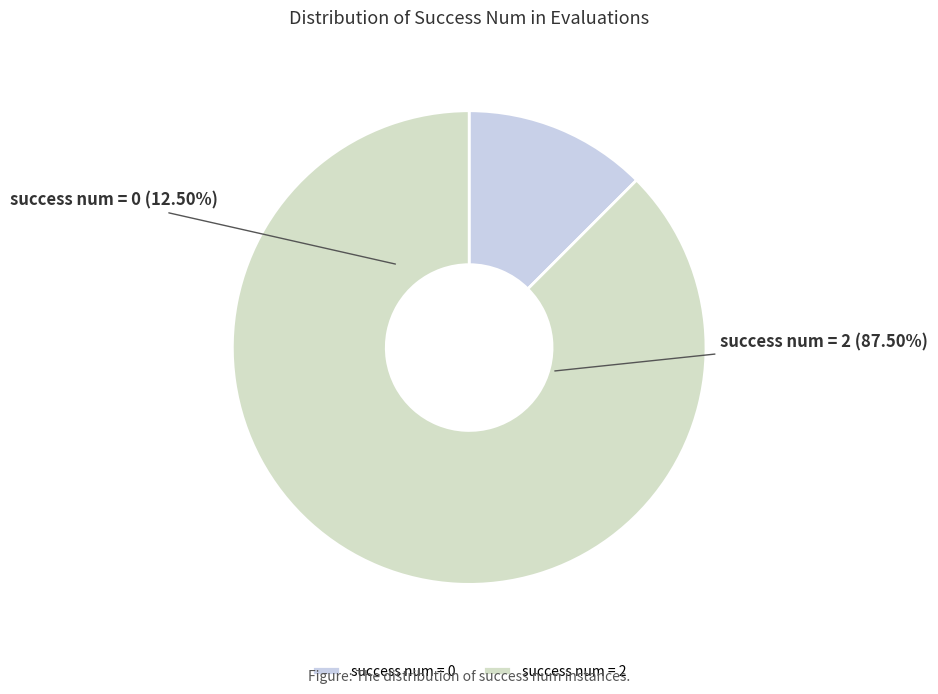

Which slice is the largest?

2